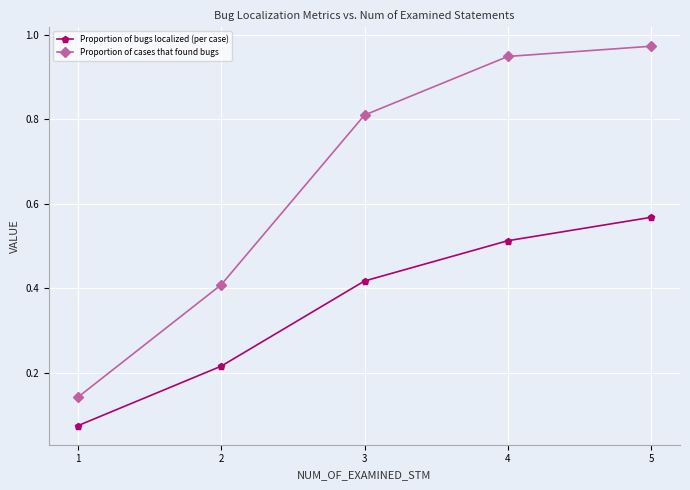

List the series in order of their peak value, highest first.

Proportion of cases that found bugs, Proportion of bugs localized (per case)